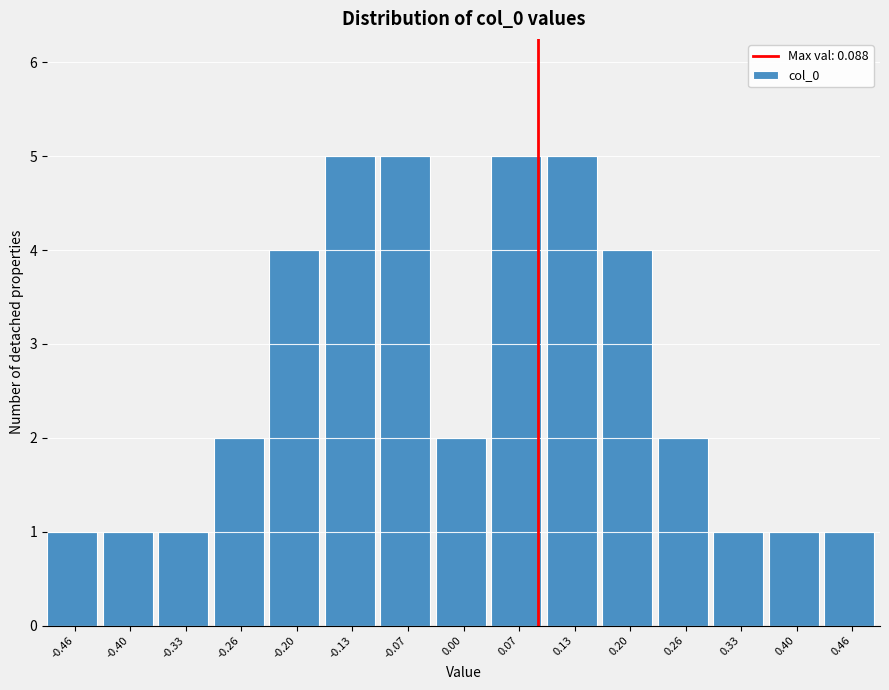

Reading left to right, transcribe this chart: for each bar, give the range it covers on the x-axis and its height. Neither the bar edges nor the heights are printed on the chart, so give them approximately, as read against the axes.

-0.49 to -0.43: 1
-0.43 to -0.36: 1
-0.36 to -0.30: 1
-0.30 to -0.23: 2
-0.23 to -0.16: 4
-0.16 to -0.10: 5
-0.10 to -0.03: 5
-0.03 to 0.03: 2
0.03 to 0.10: 5
0.10 to 0.16: 5
0.16 to 0.23: 4
0.23 to 0.30: 2
0.30 to 0.36: 1
0.36 to 0.43: 1
0.43 to 0.49: 1